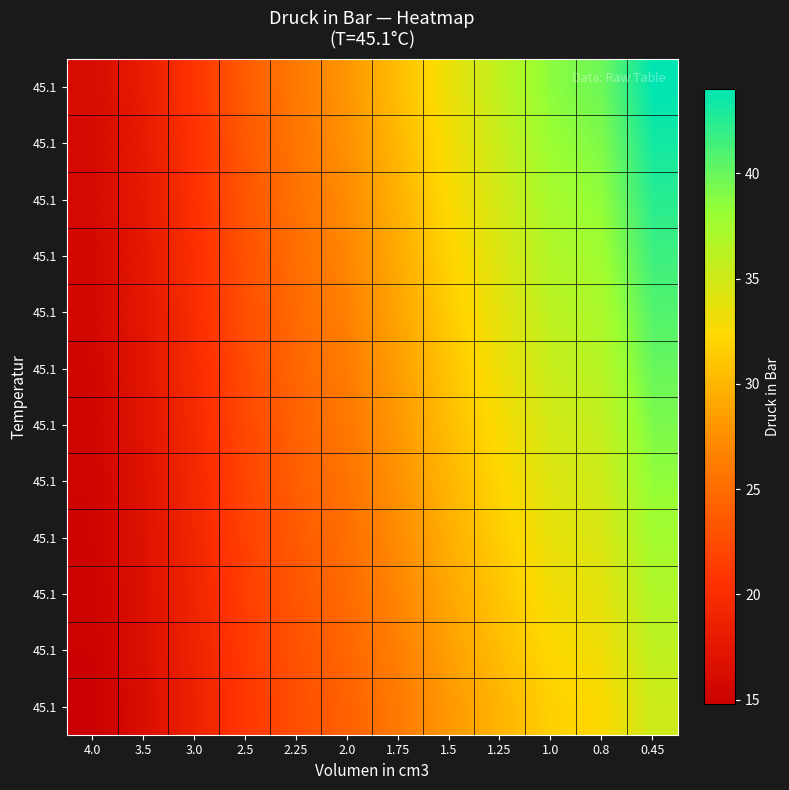

What is the minimum value shown in the chart?

14.8